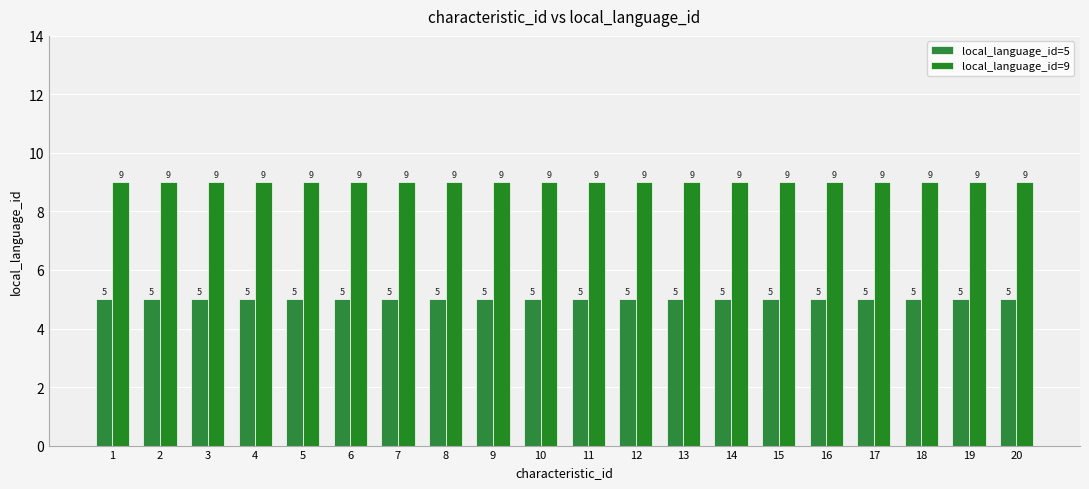

What is the sum of the local_language_id=9 values at 13 and 10?

18